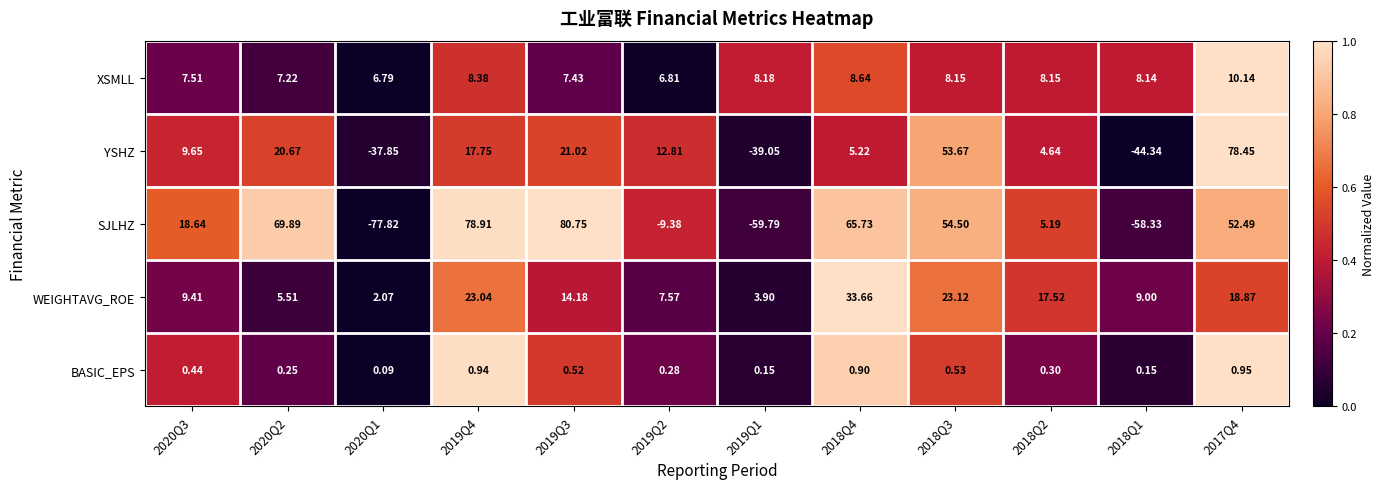

Rank the series at 2018Q4 from highest to lowest value.

SJLHZ, WEIGHTAVG_ROE, XSMLL, YSHZ, BASIC_EPS